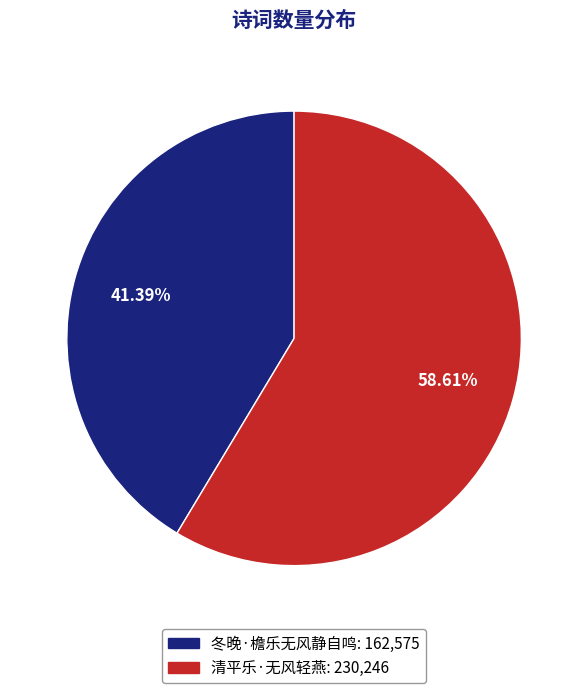

To the nearest percent, what portion does 清平乐·无风轻燕 represent?

59%